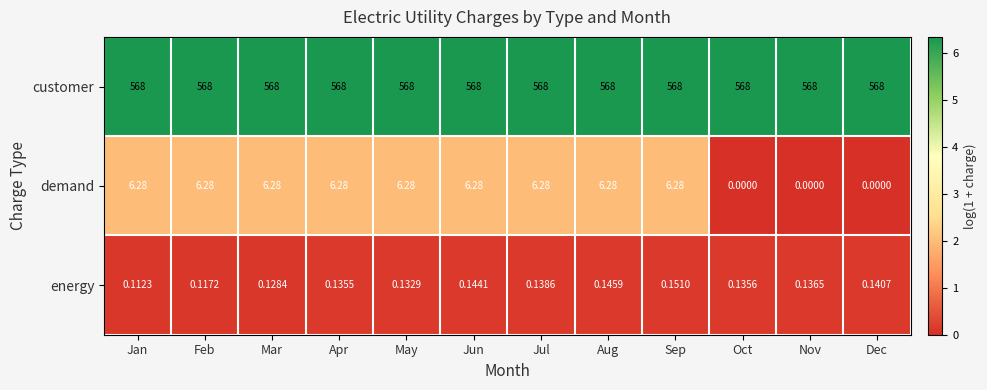

Which series has the largest total across all categories?

customer